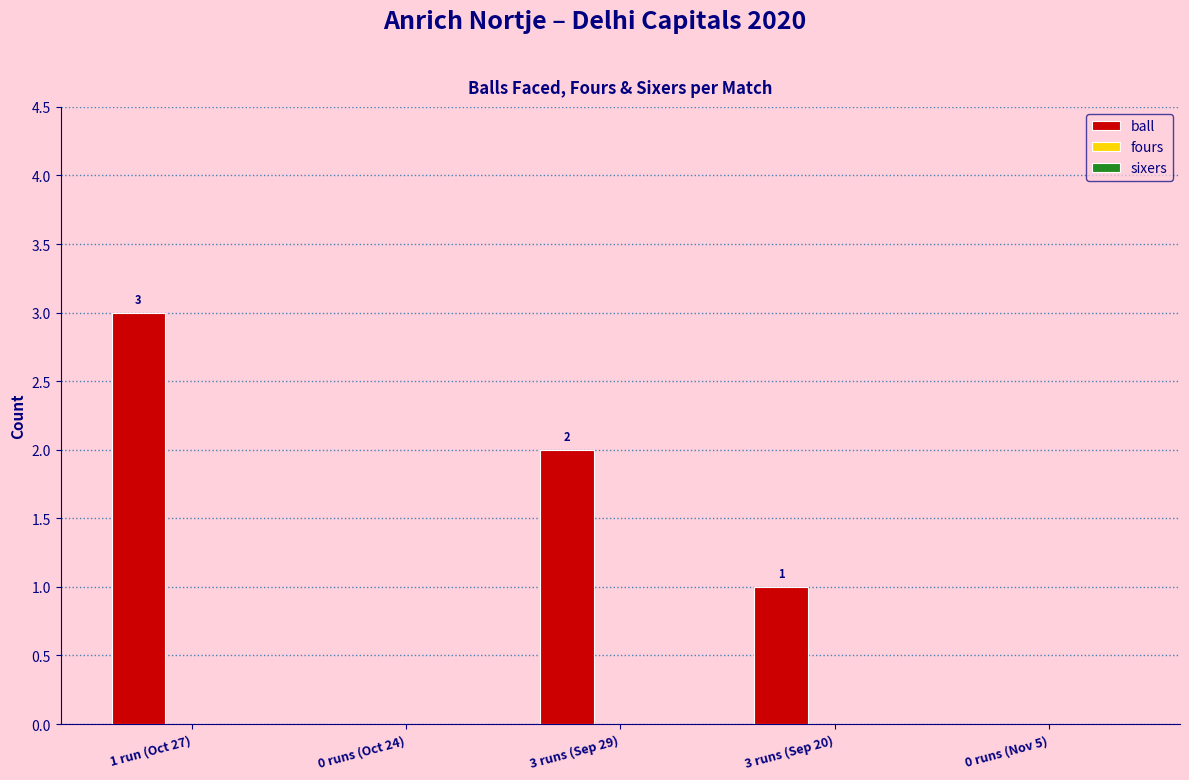

Is it true that the value at 0 runs (Oct 24) is 0?

True